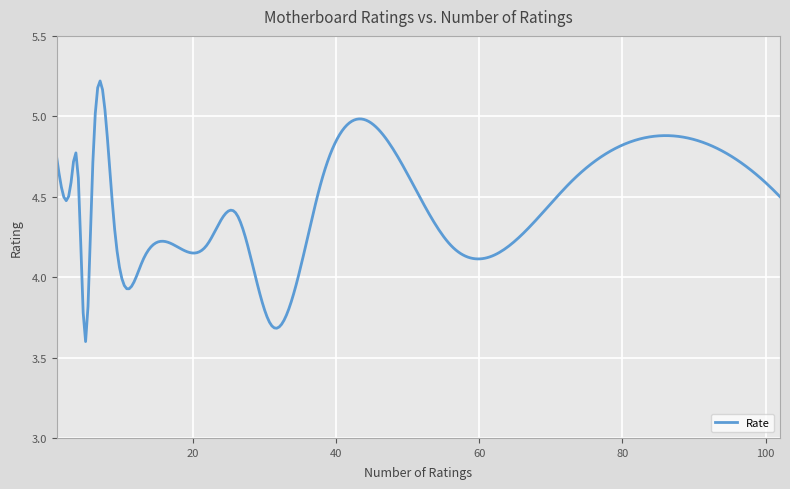

What is the difference between the maximum and minimum values?

1.6